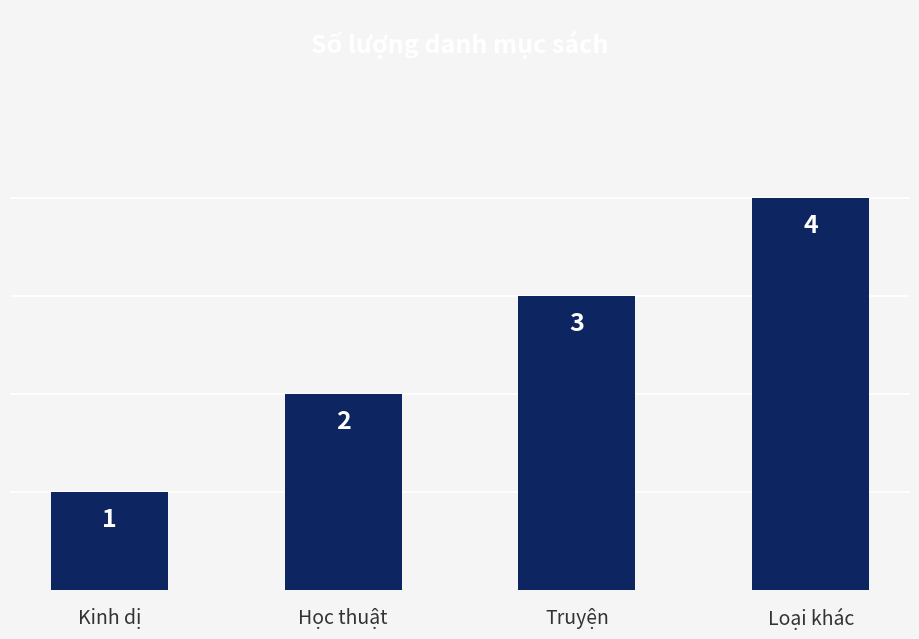

Which has a higher value, Loại khác or Kinh dị?

Loại khác